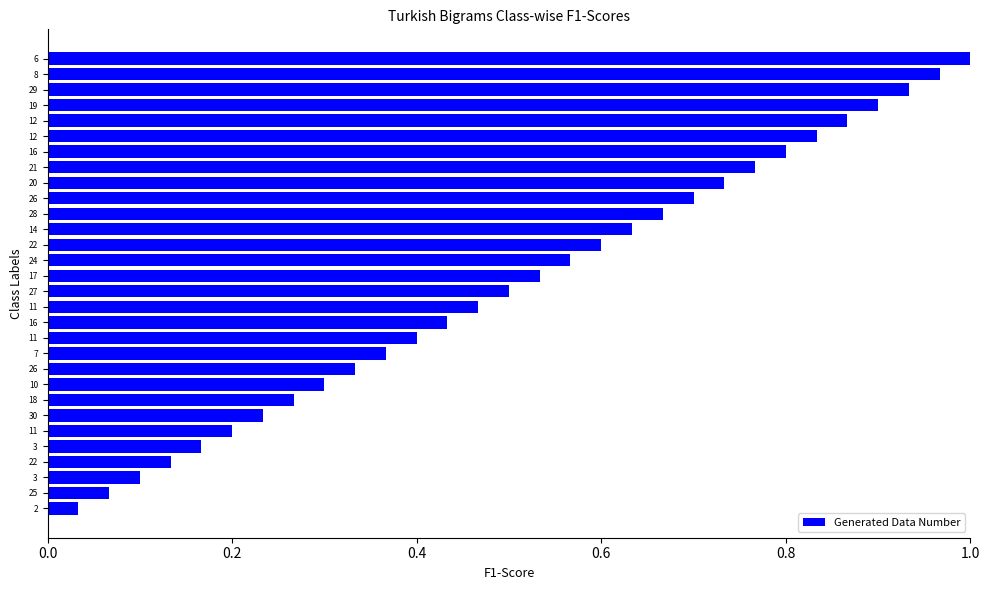

Count the number of categories in the chart.

30